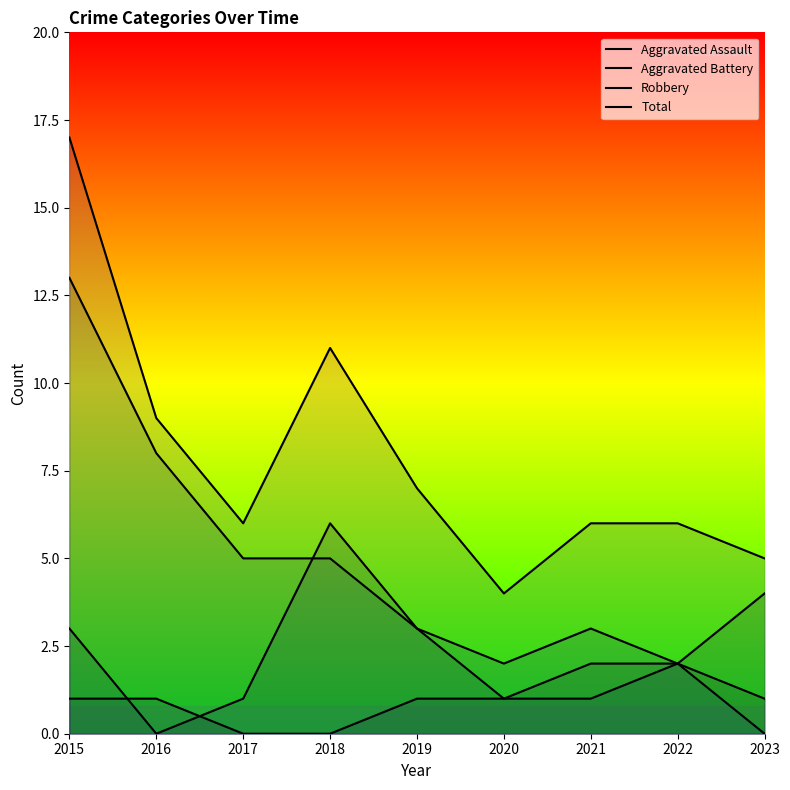

Rank the series by their average value, from highest to lowest.

Total, Robbery, Aggravated Battery, Aggravated Assault